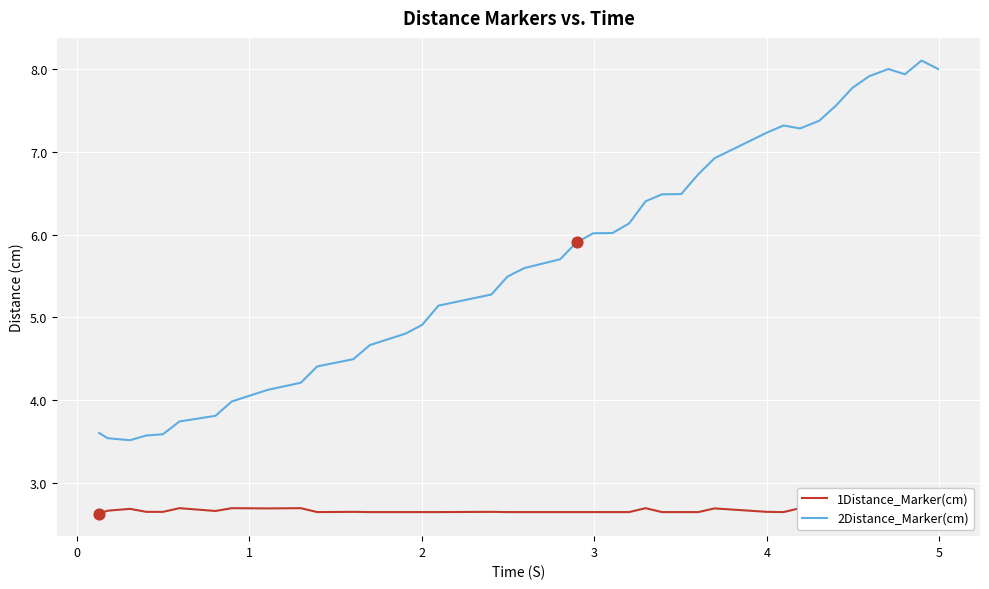

At how many categories does at least one series exceed 7?

11